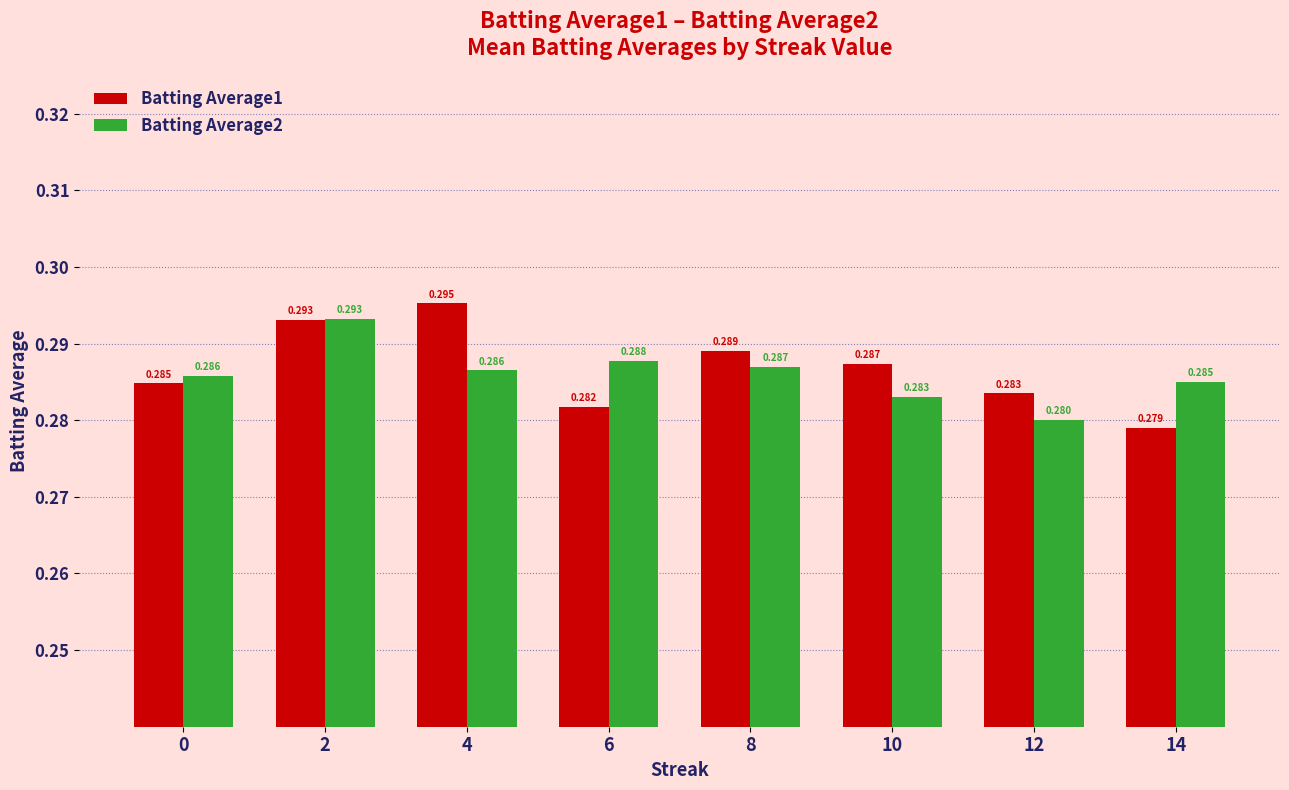

Which series has the largest total across all categories?

Batting Average1